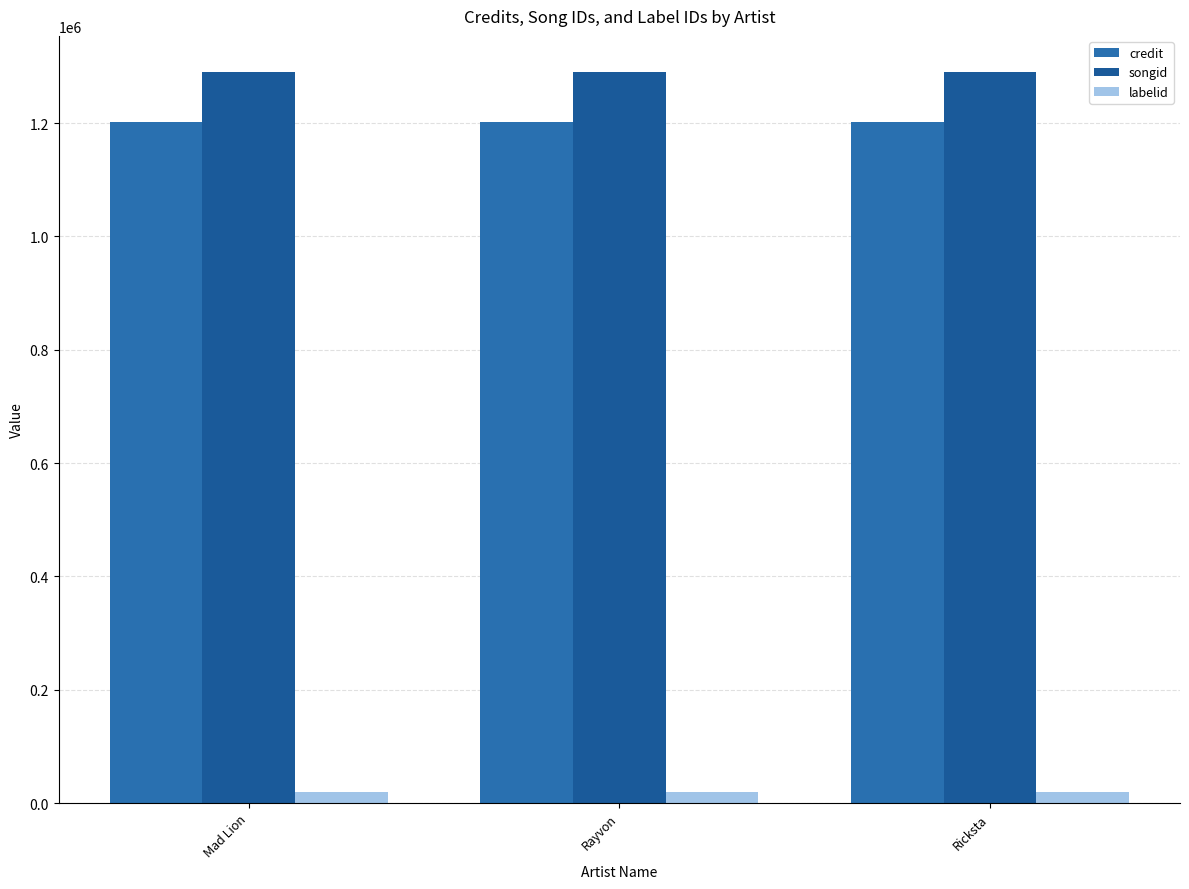

Which series has the widest spread of values?

credit